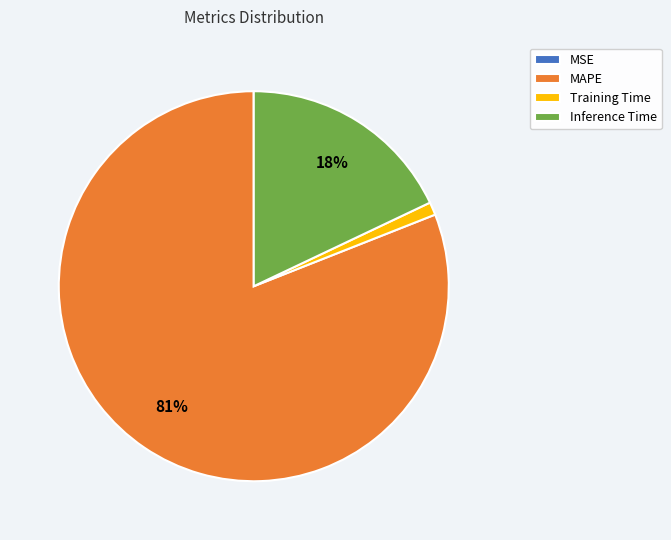

Which slice is the largest?

MAPE